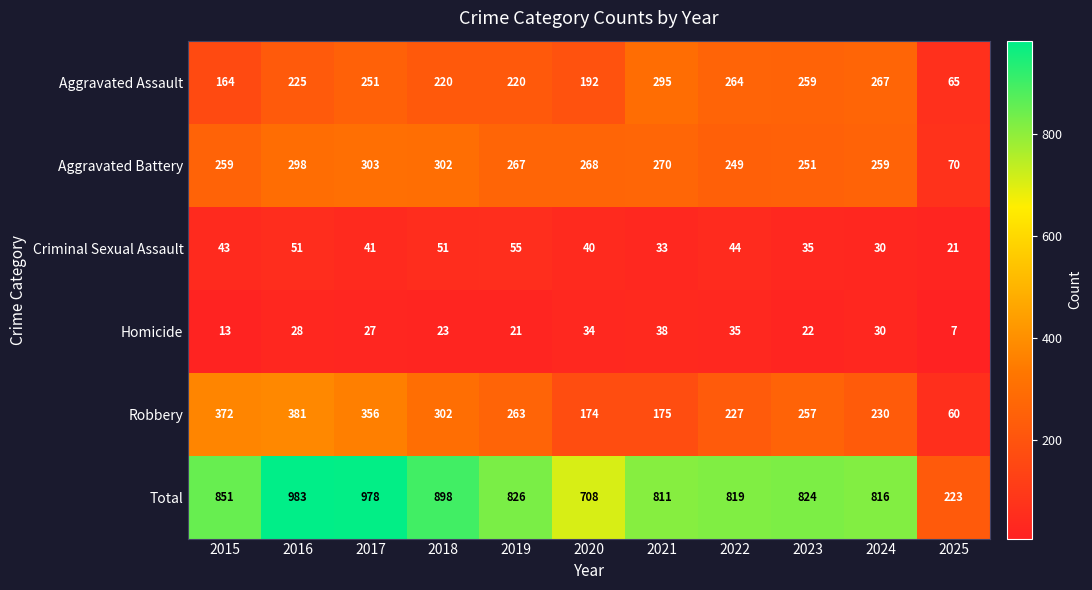

What is the average value of the Homicide series?

25